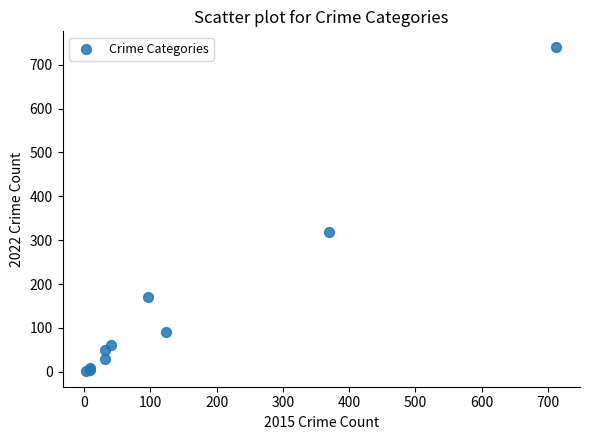

What Y value in the scatter plot is closest to 371?

319